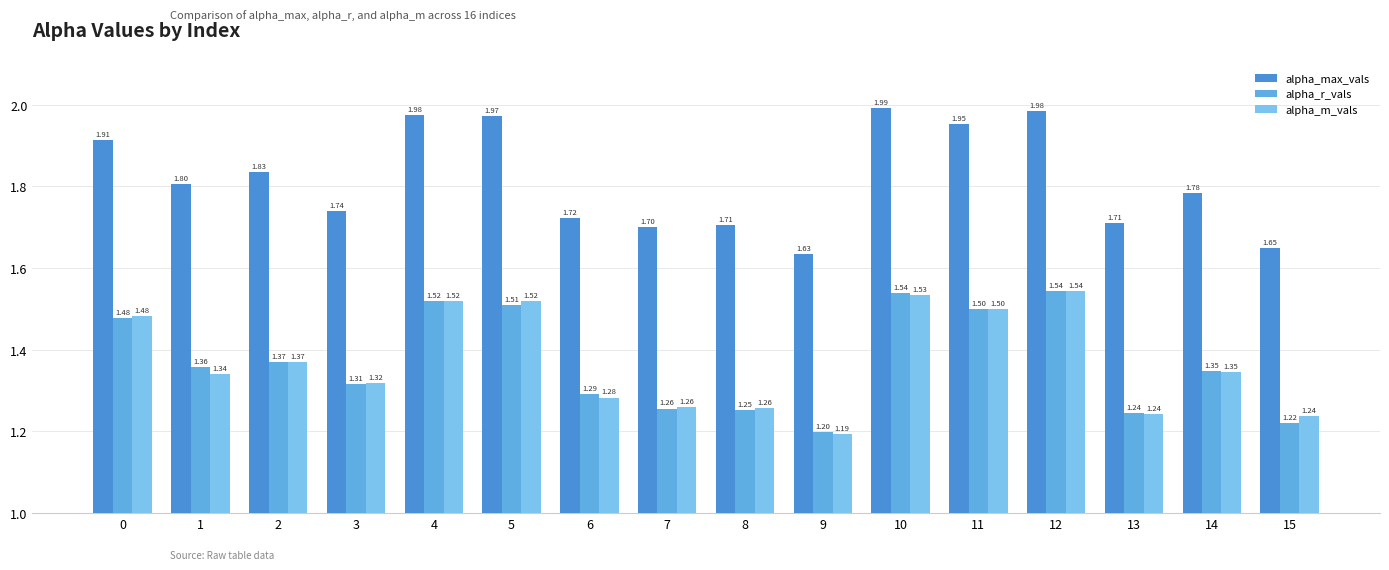

How many distinct data groups are displayed?

3